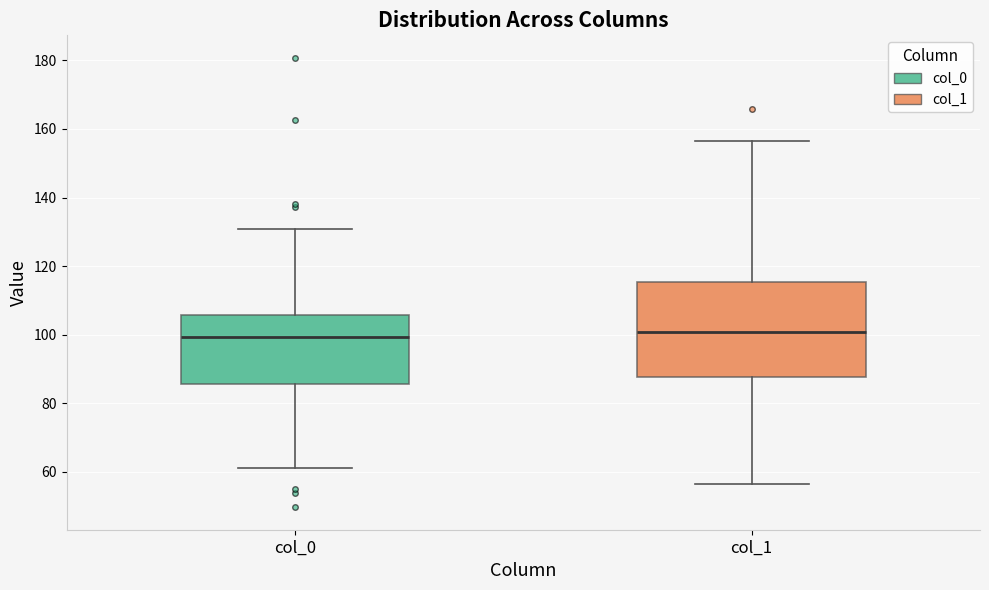

Reading left to right, transcribe this box plot: for each box, give where its median line is, the range the box spans, and where its two whiskers end, as read against the y-axis. The values are not printed on the chart, so give them approximately, as read against the axis.

col_0: median 100, box 86 to 106, whiskers 62 to 130
col_1: median 100, box 88 to 116, whiskers 56 to 156